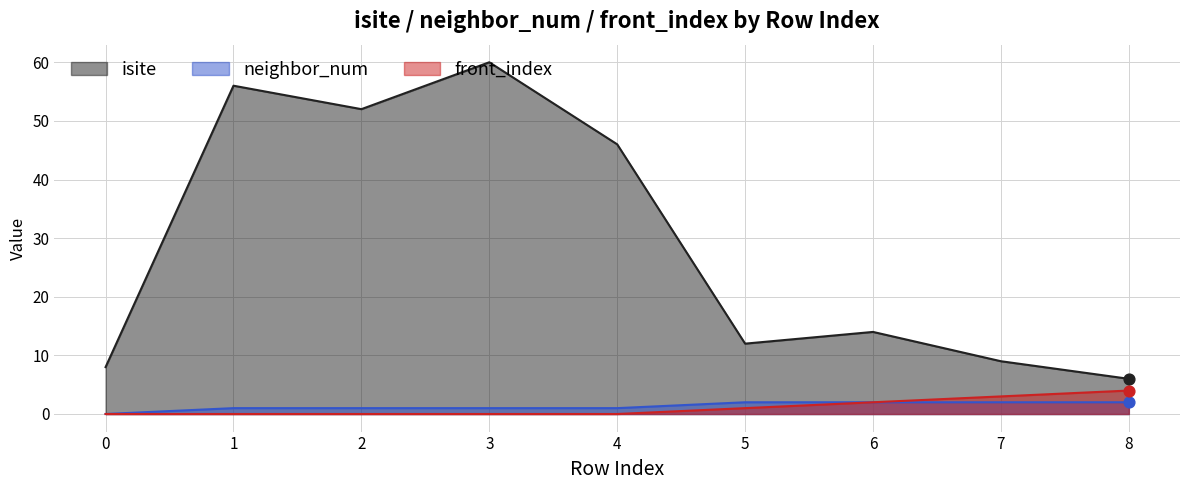

Which series has the largest total across all categories?

isite